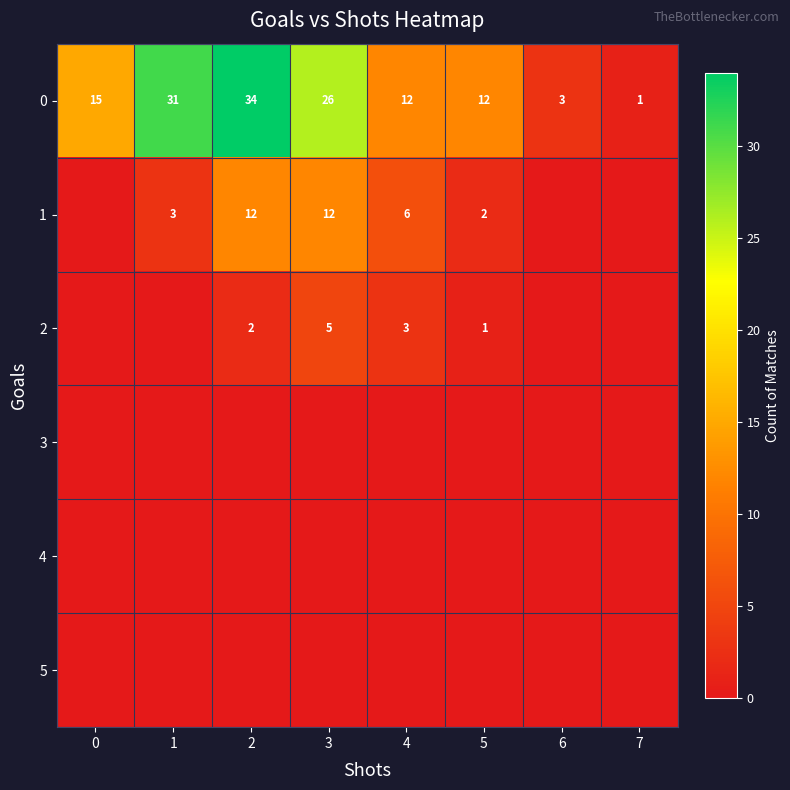

Count the number of categories in the chart.

8